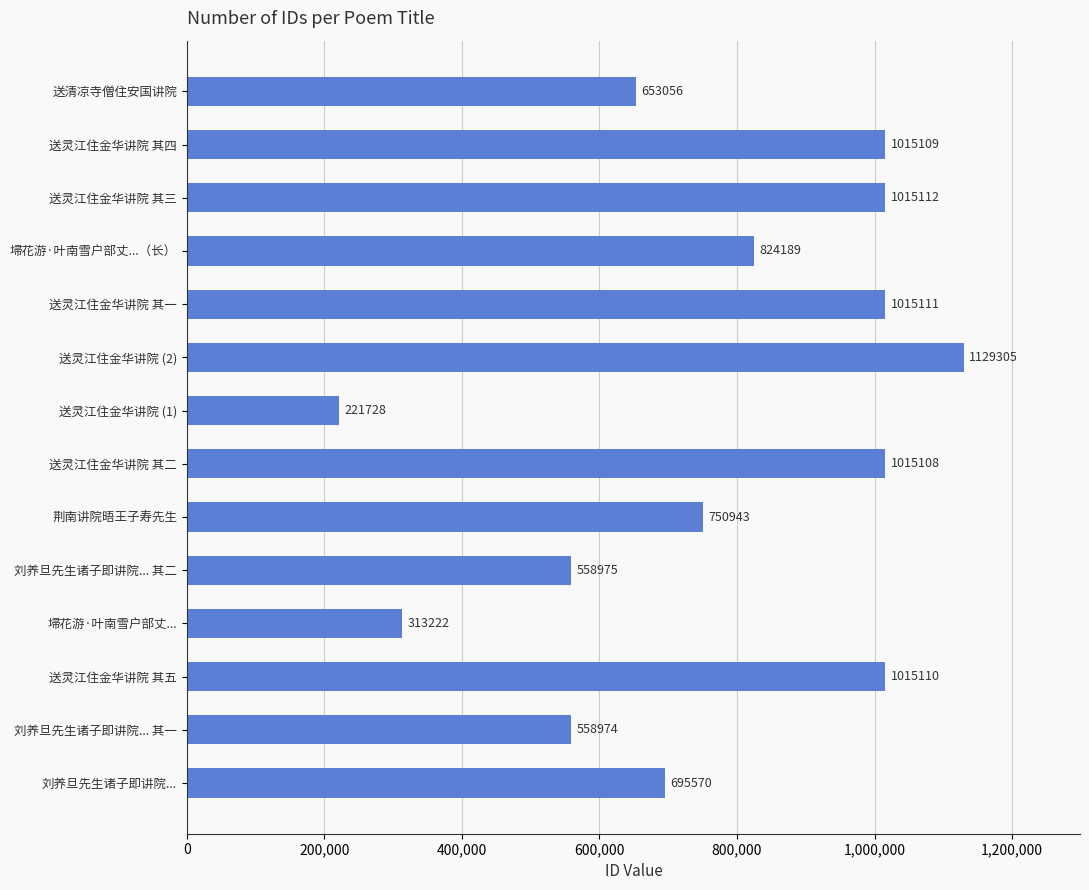

The value at 埽花游·叶南雪户部丈... is 313222. True or false?

True